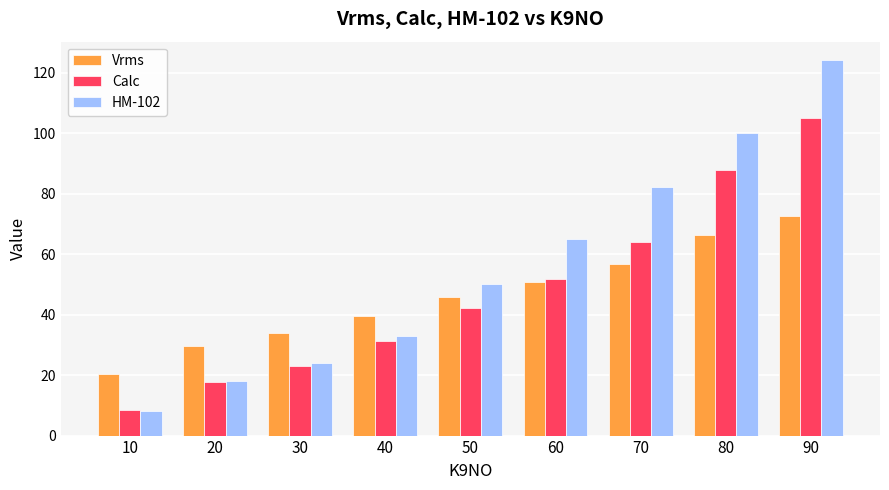

Which series changed the most between 10 and 40?

HM-102